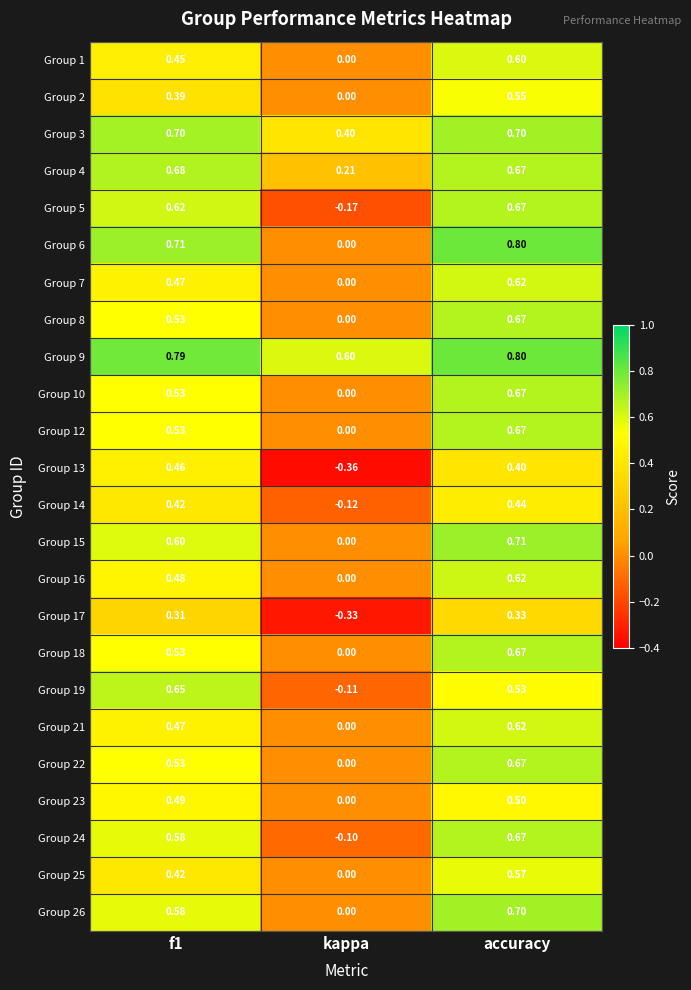

Which category has the lowest value across all series?

kappa